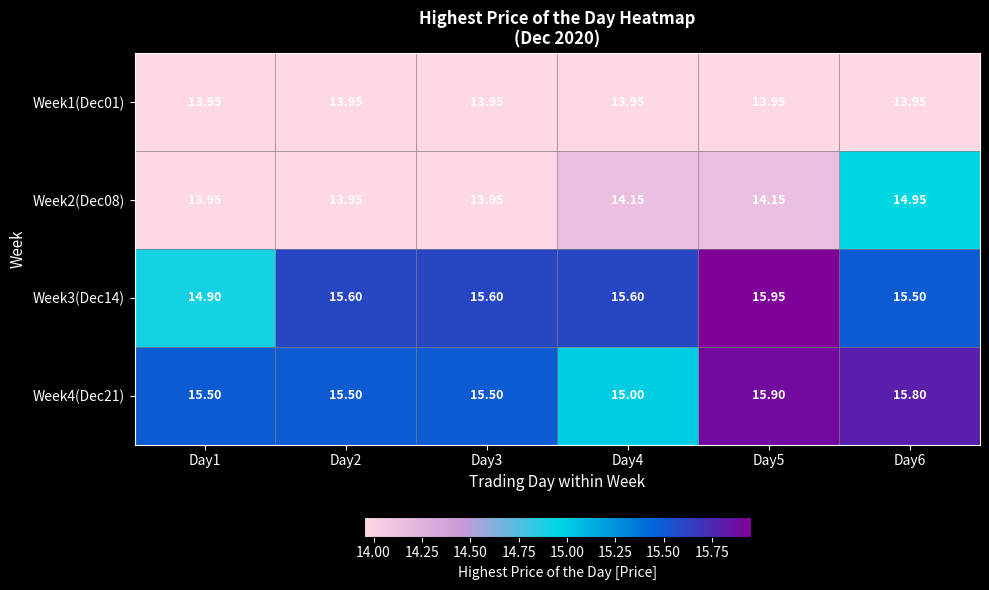

Which label corresponds to the smallest value in the chart?

Day1